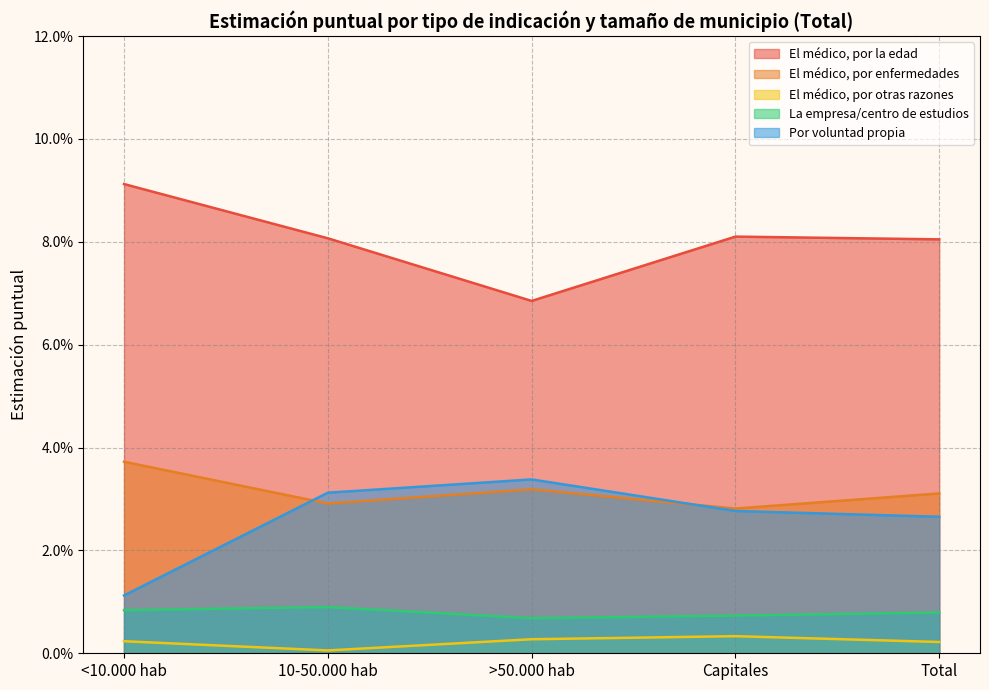

Reading right to left, what are all the values shown in this chart?

El médico, por la edad: Total=0.1	Capitales=0.1	>50.000 hab=0.1	10-50.000 hab=0.1	<10.000 hab=0.1
El médico, por enfermedades: Total=0.0	Capitales=0.0	>50.000 hab=0.0	10-50.000 hab=0.0	<10.000 hab=0.0
El médico, por otras razones: Total=0.0	Capitales=0.0	>50.000 hab=0.0	10-50.000 hab=0.0	<10.000 hab=0.0
La empresa/centro de estudios: Total=0.0	Capitales=0.0	>50.000 hab=0.0	10-50.000 hab=0.0	<10.000 hab=0.0
Por voluntad propia: Total=0.0	Capitales=0.0	>50.000 hab=0.0	10-50.000 hab=0.0	<10.000 hab=0.0